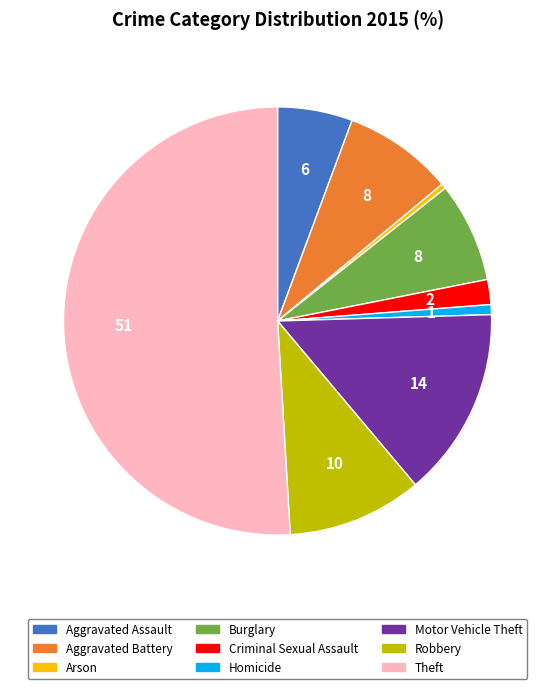

Is the sum of Aggravated Assault and Motor Vehicle Theft greater than half?

No